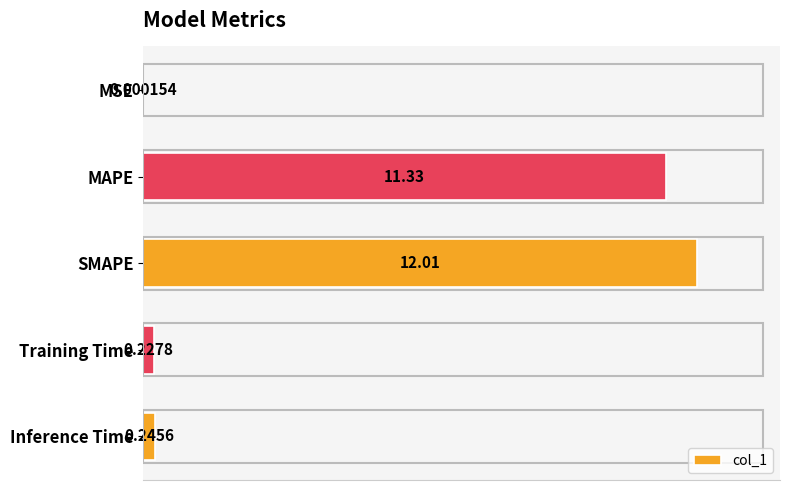

What is the sum of all values?

23.8